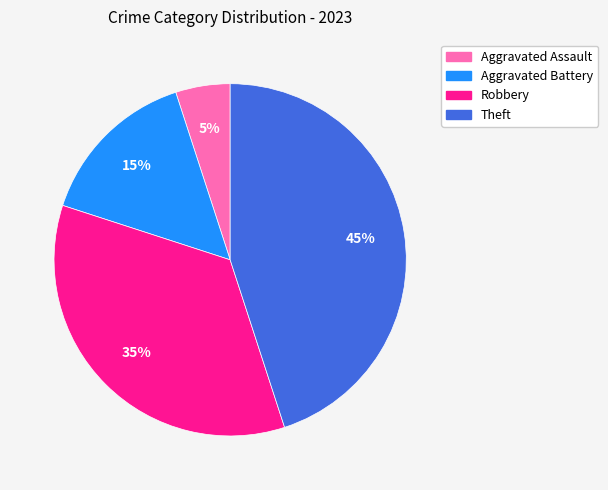

Count the number of slices in the pie.

4